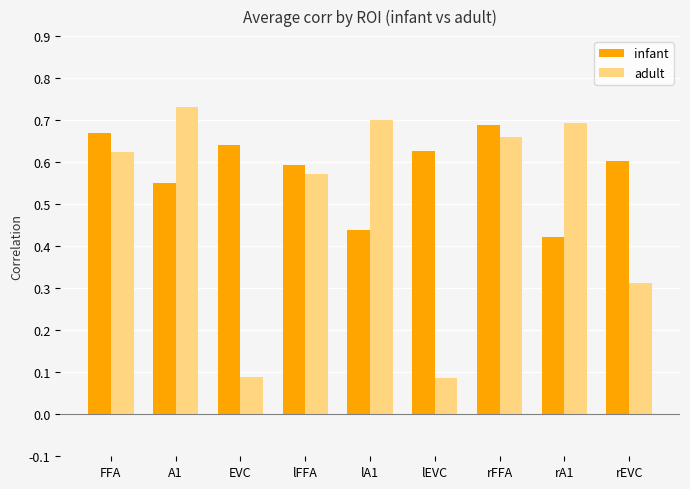

At lFFA, list the series in order from smallest to largest.

adult, infant